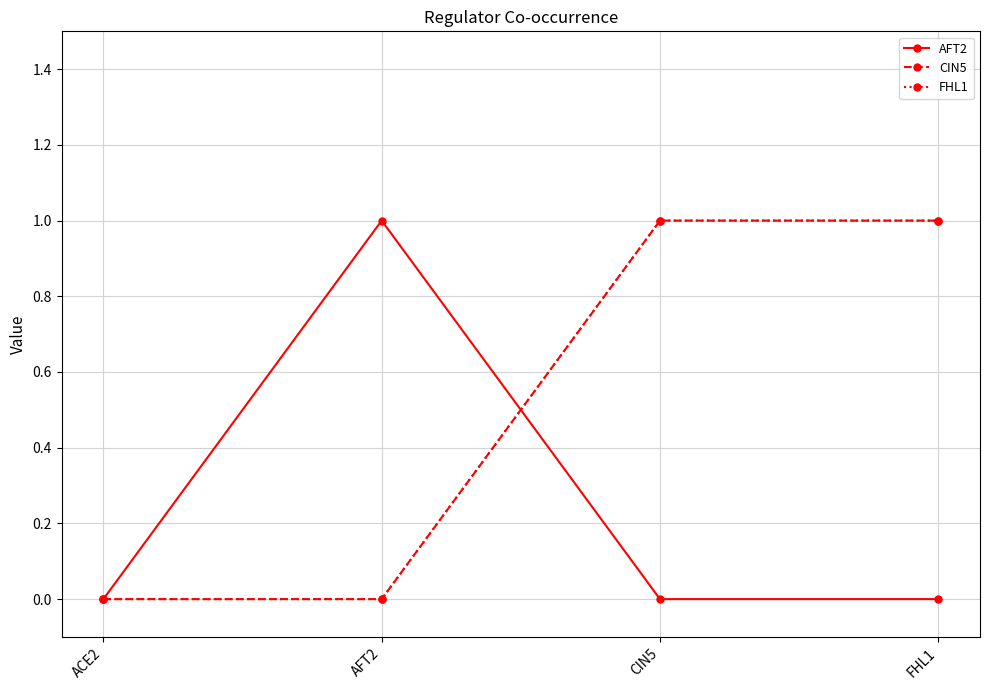

What is the label of the 3rd point from the right?

AFT2